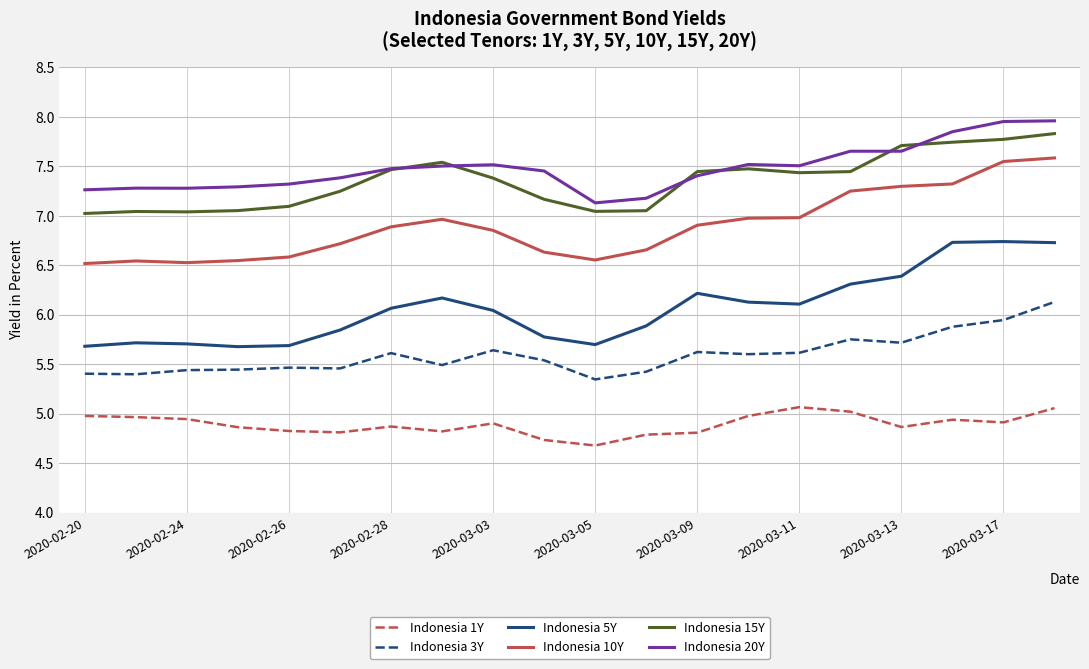

What are all the series names shown in the legend?

Indonesia 1Y, Indonesia 3Y, Indonesia 5Y, Indonesia 10Y, Indonesia 15Y, Indonesia 20Y